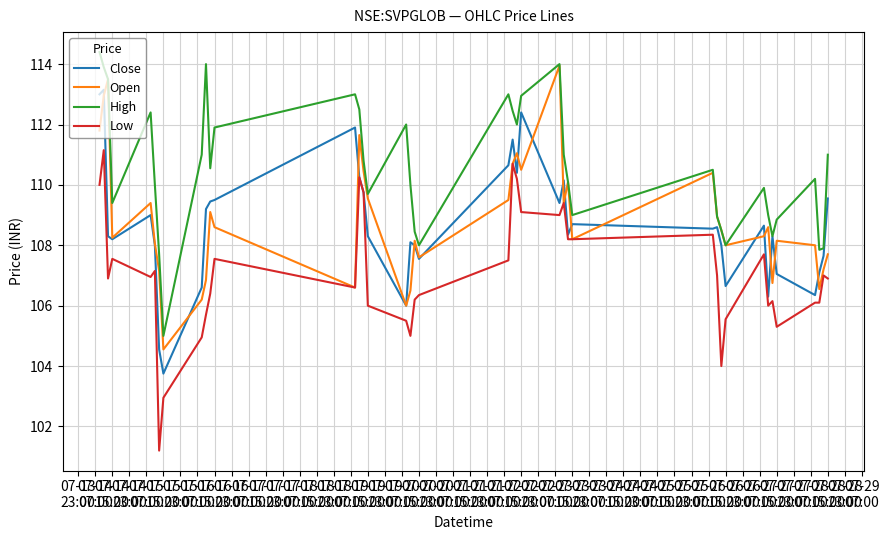

Which series has the largest range (max minus min)?

Low